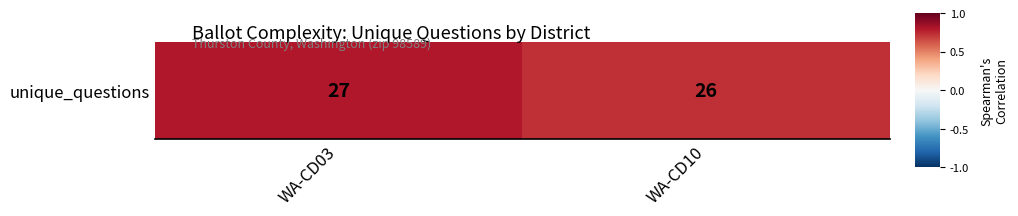

What is the sum of all values?

1.5